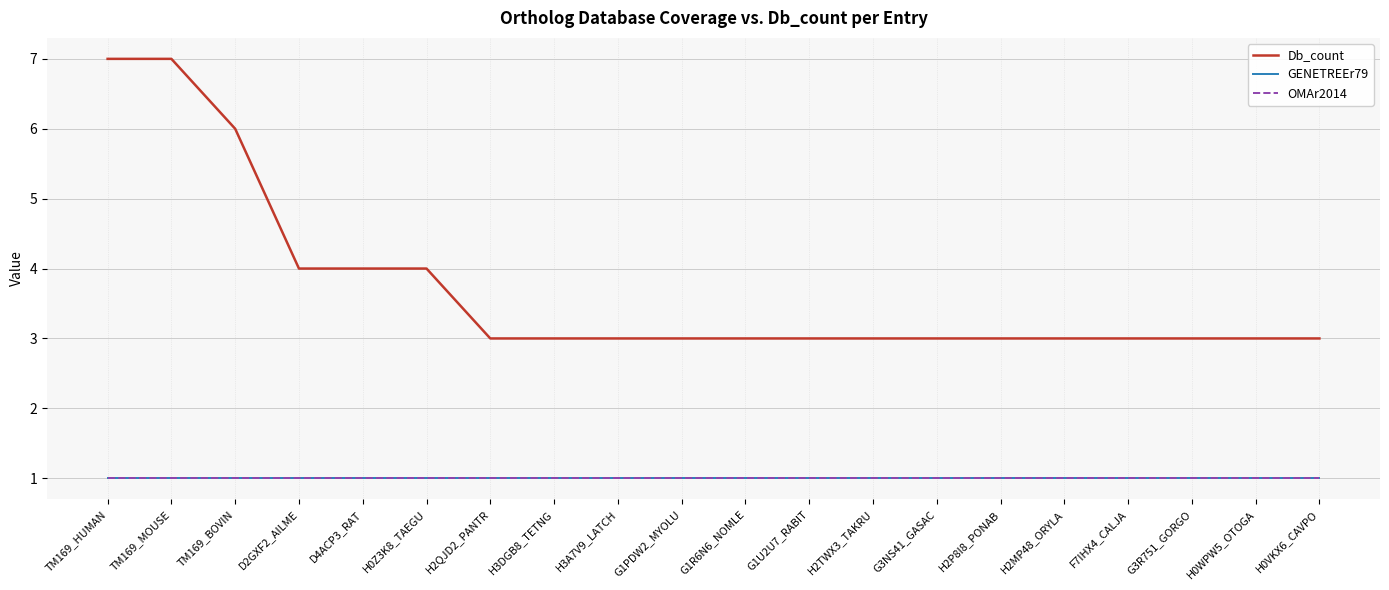

Is this an area chart (filled region under the line)?

No